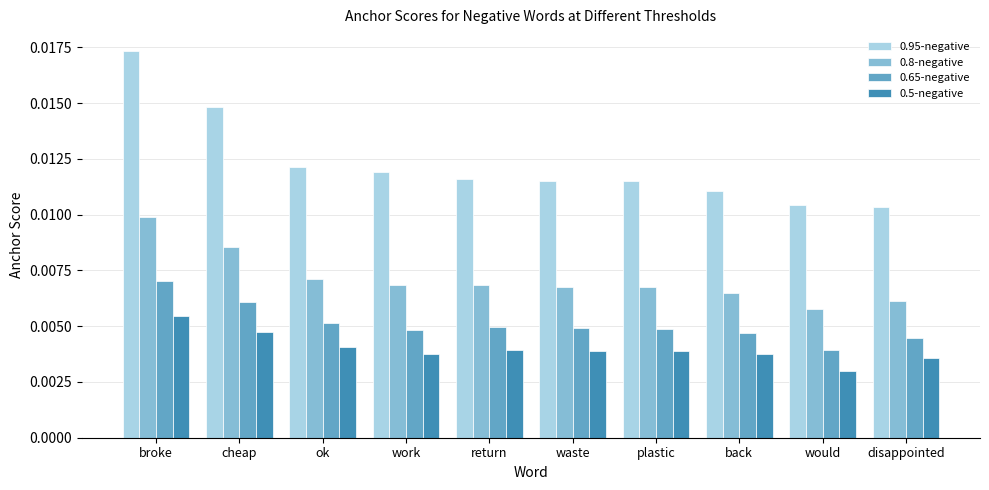

Are the bars horizontal?

No